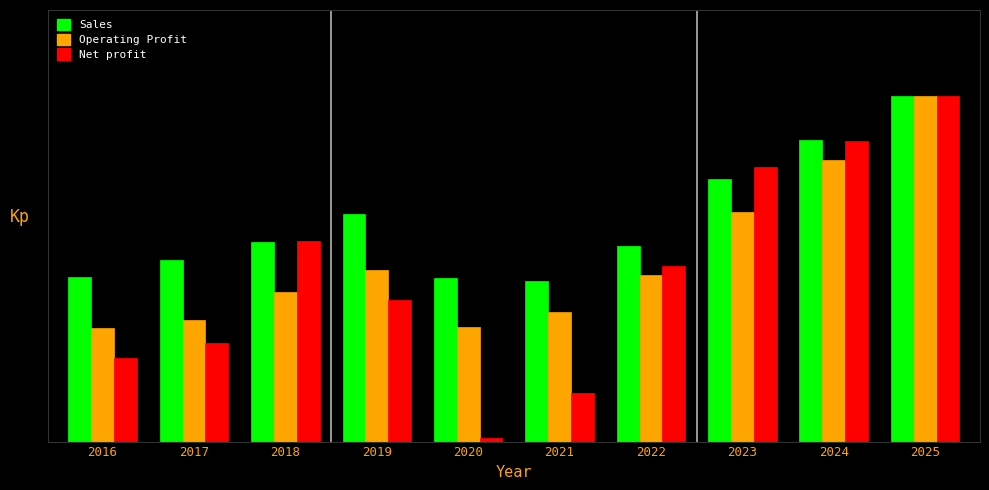

What are all the series names shown in the legend?

Sales, Operating Profit, Net profit